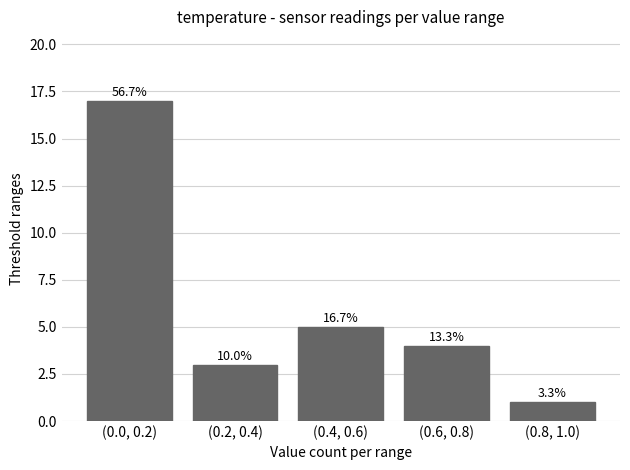

Are the bars horizontal?

No